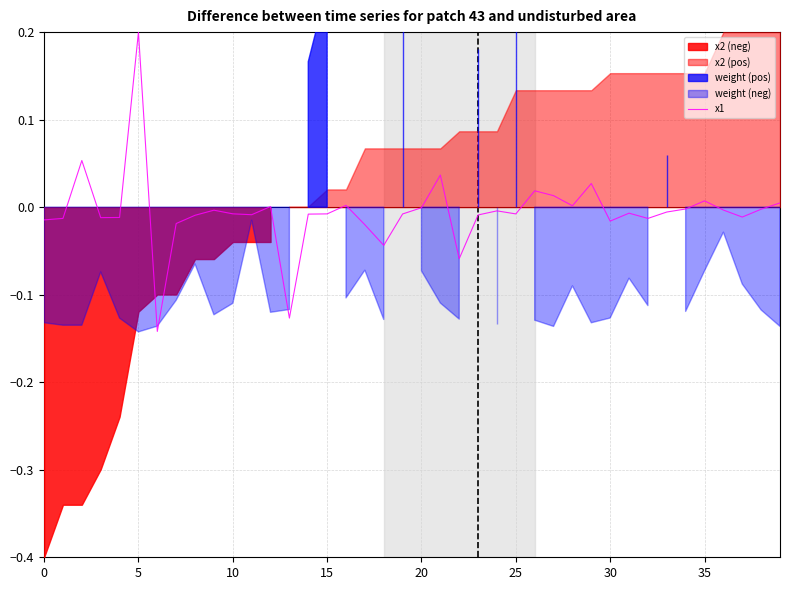

How many lines are shown in the chart?

1